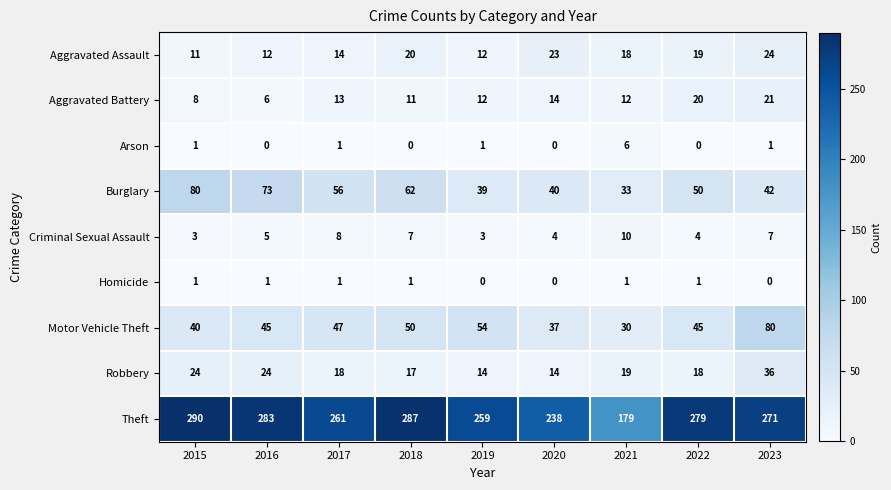

Which series has the widest spread of values?

Theft